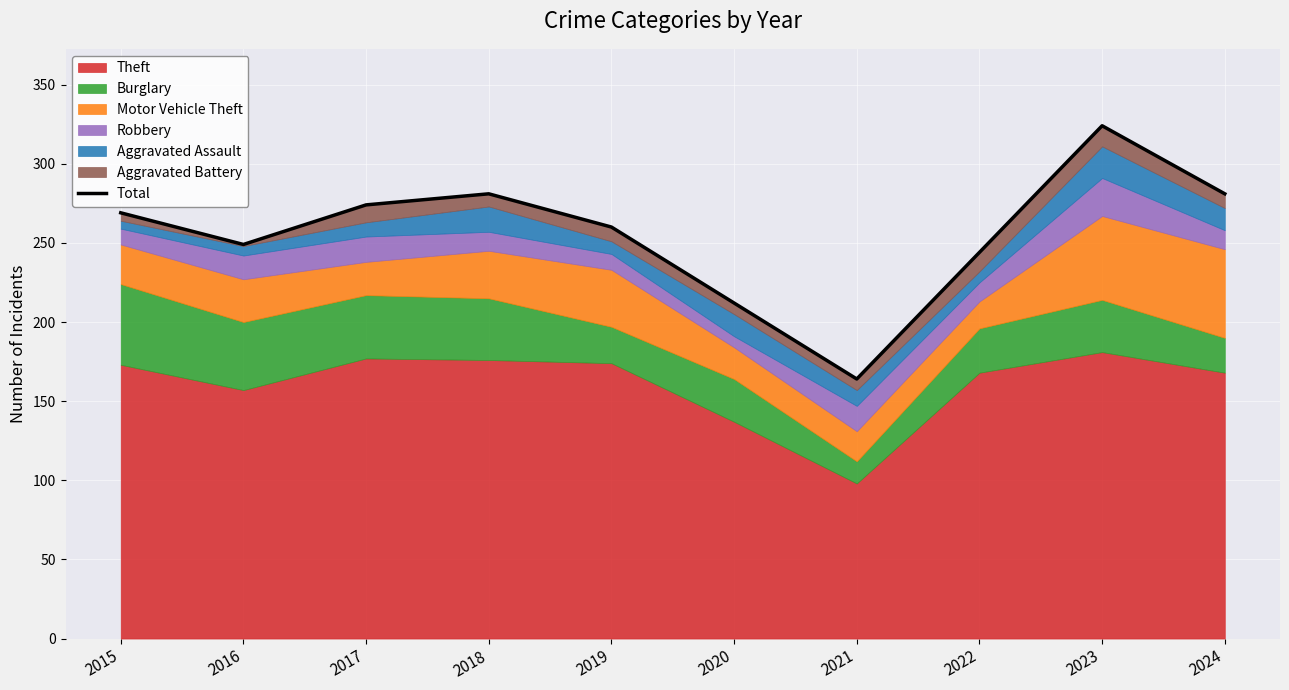

What is the difference between the maximum and second lowest values?

112